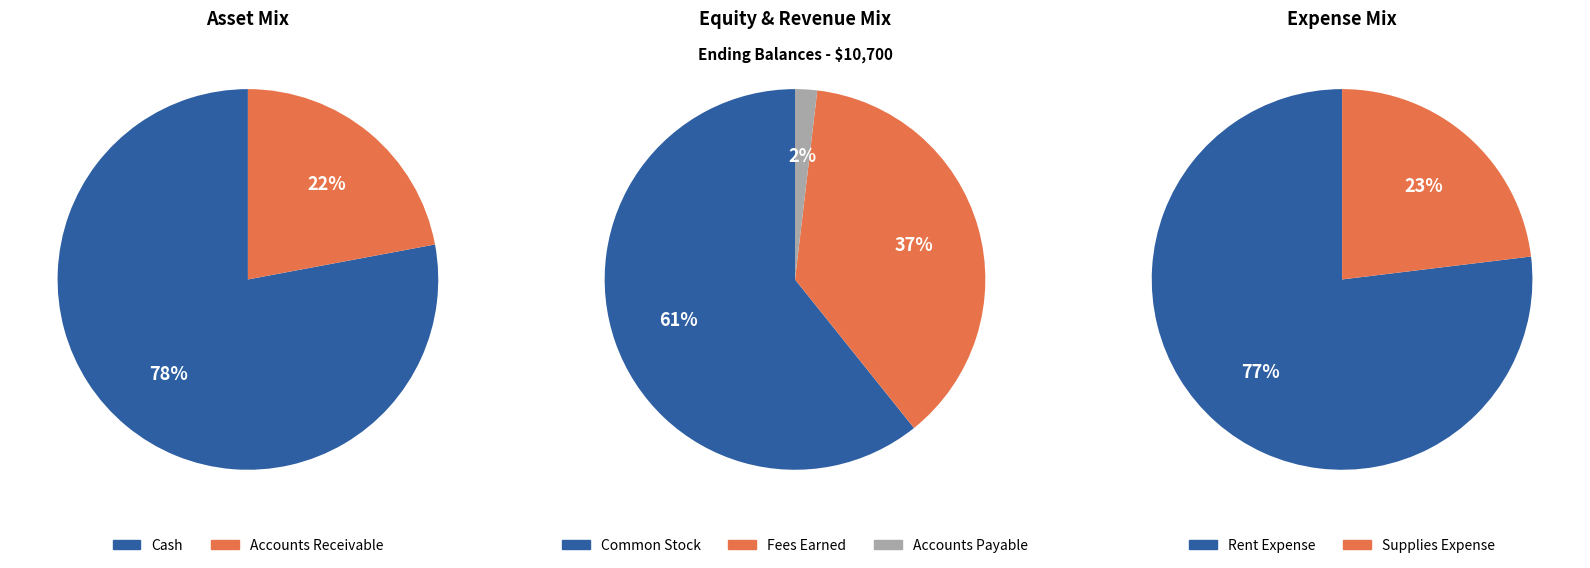

Which has a higher value, Supplies Expense or Cash?

Cash